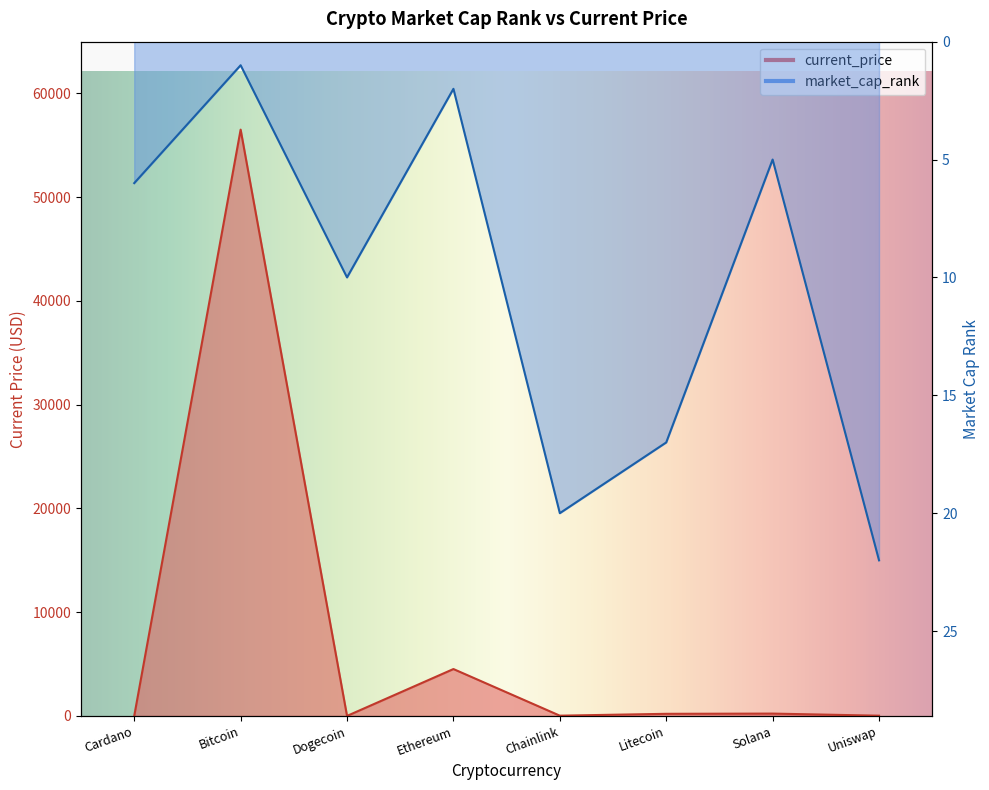

What is the spread (max minus min) of values at Solana?

220.4